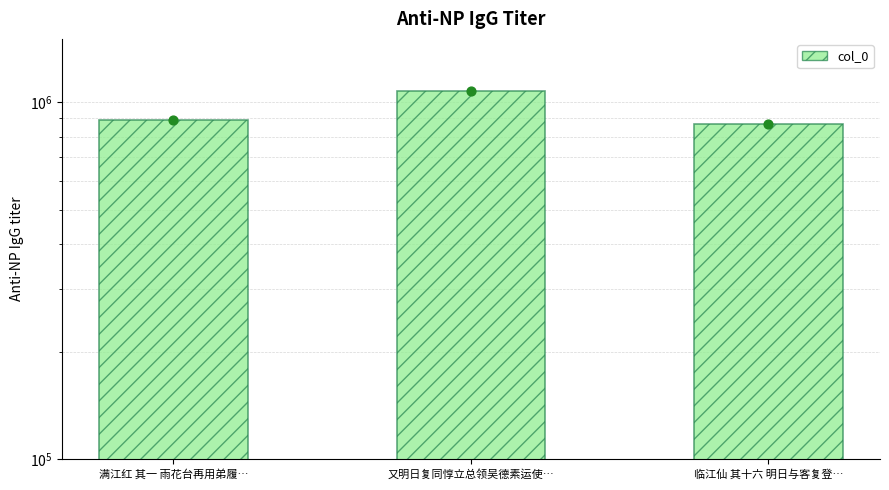

What is the ratio of the value at 又明日复同惇立总领吴德素运使… to the value at 临江仙 其十六 明日与客复登…?

1.2